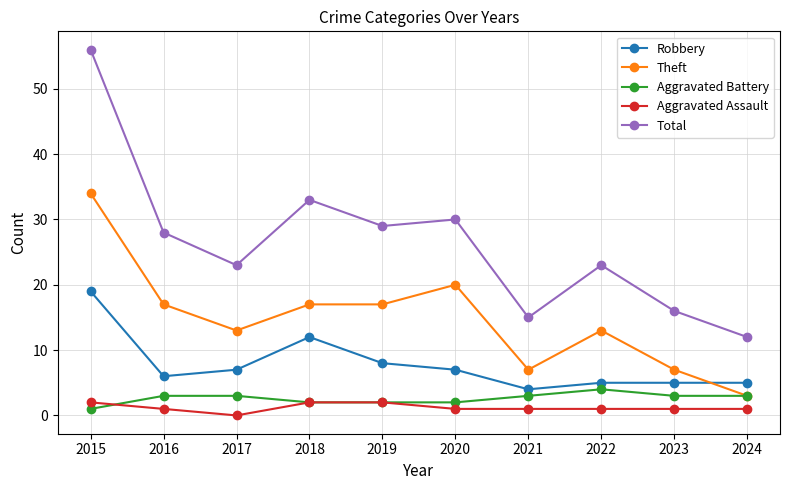

True or false: Total has more than 1 points higher than both neighbors.

True